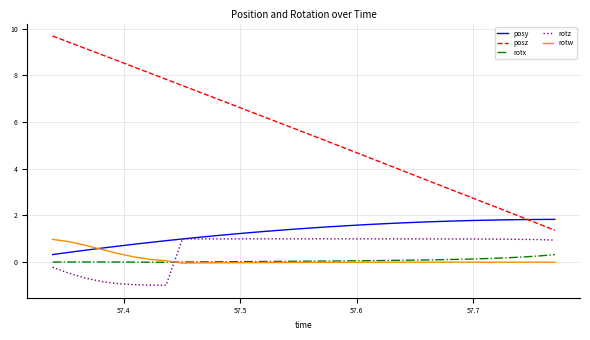

Which series has the largest range (max minus min)?

posz